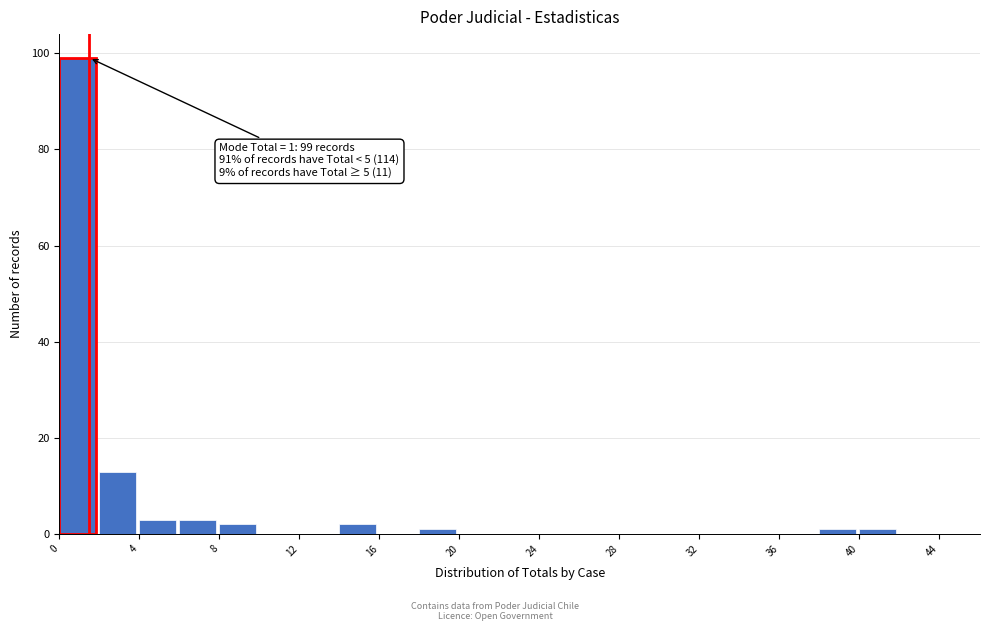

Which range on the x-axis has the tallest bar?

0 to 2